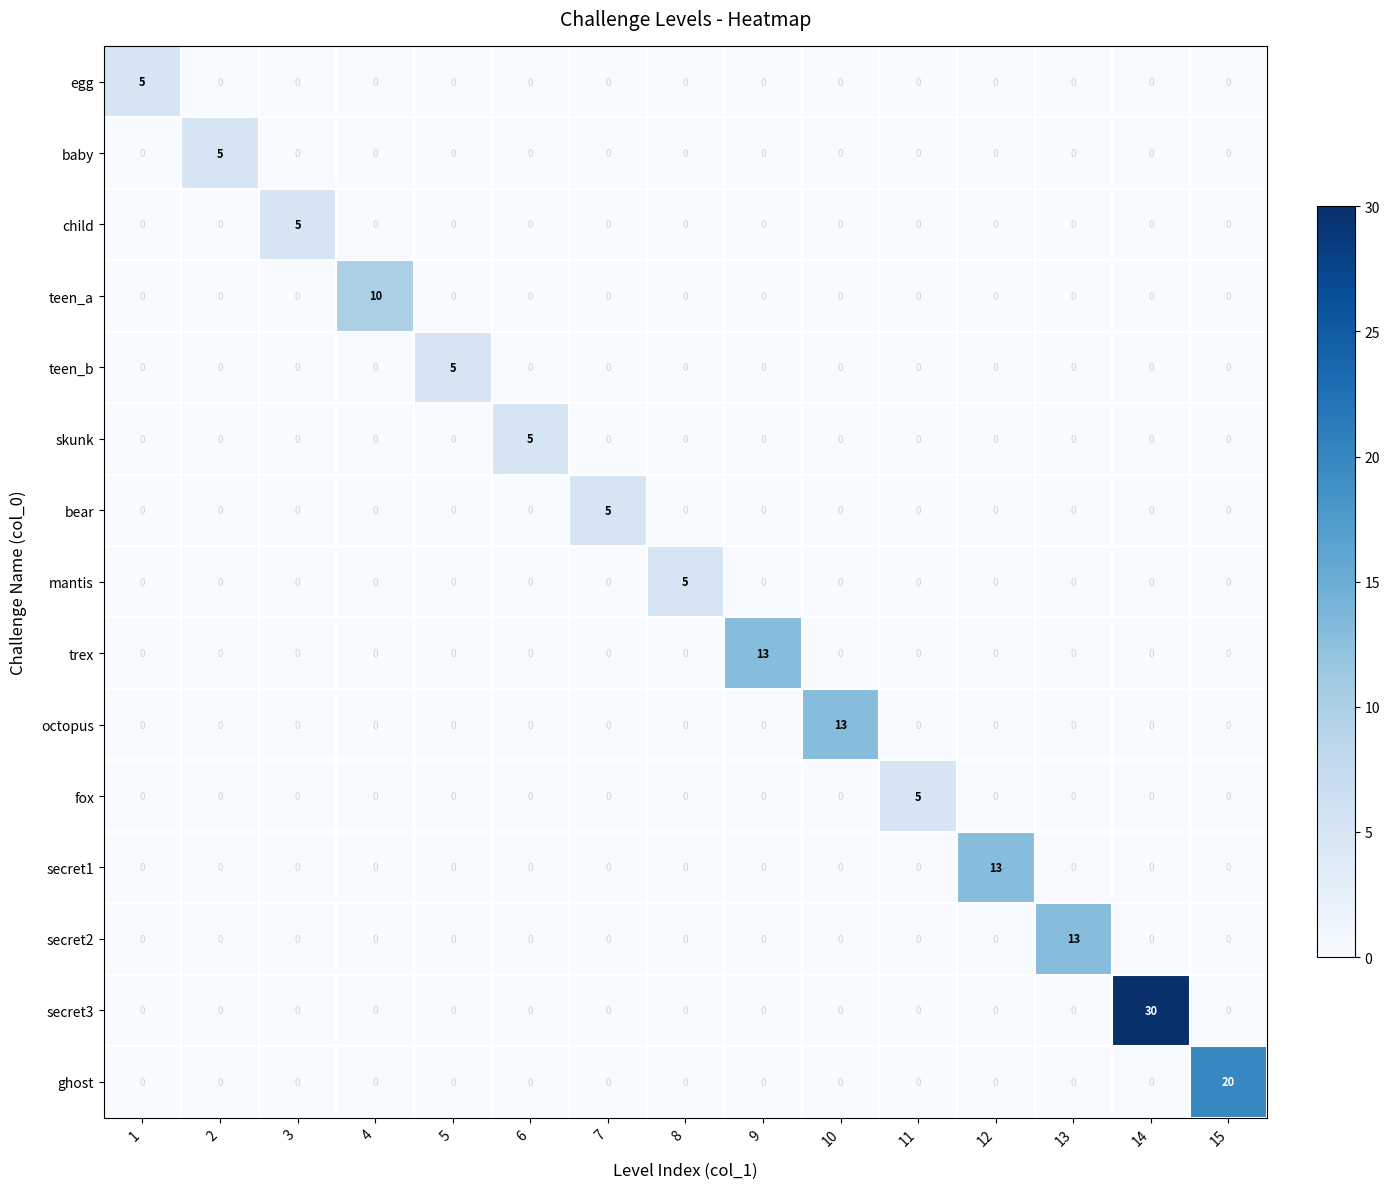

At which category is the sum across all series the highest?

14